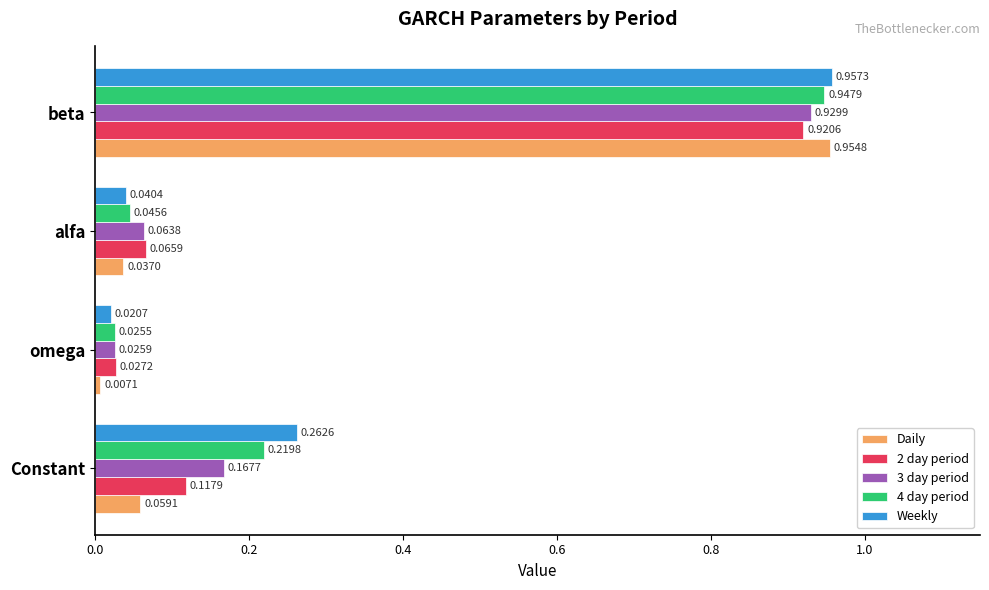

At which label does Weekly reach its minimum?

omega